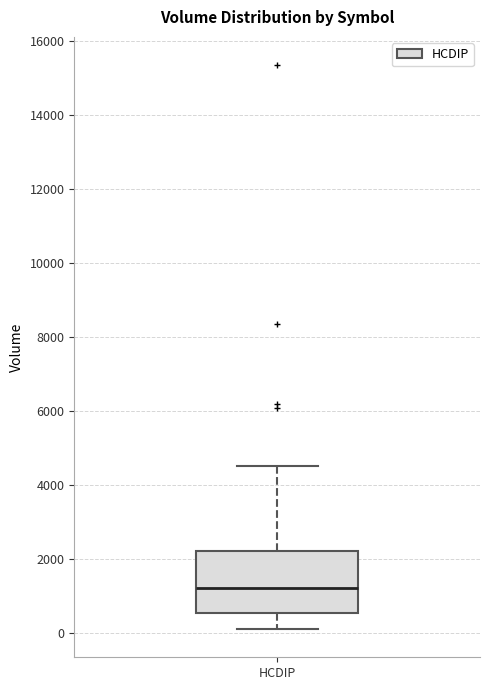

Read this box plot against the y-axis: the position of the median line, the range covered by the box, and the ends of both whiskers. The values are not printed on the chart, so give them approximately, as read against the axis.

median 1200, box 600 to 2200, whiskers 200 to 4600